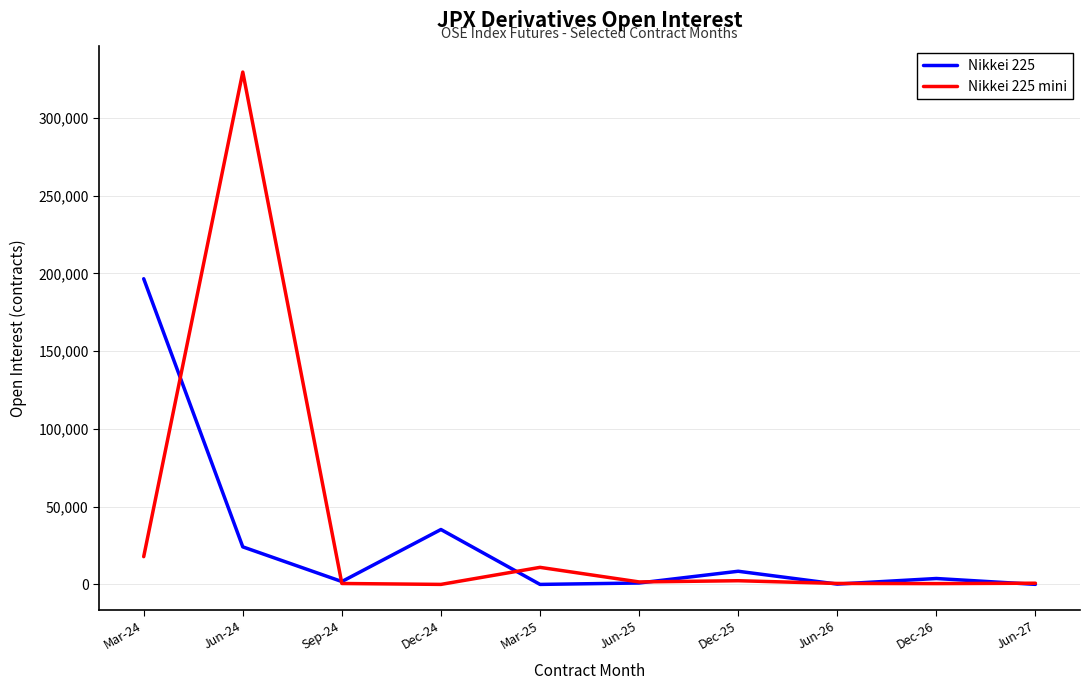

What is the approximate value of Nikkei 225 at Dec-25?

8468